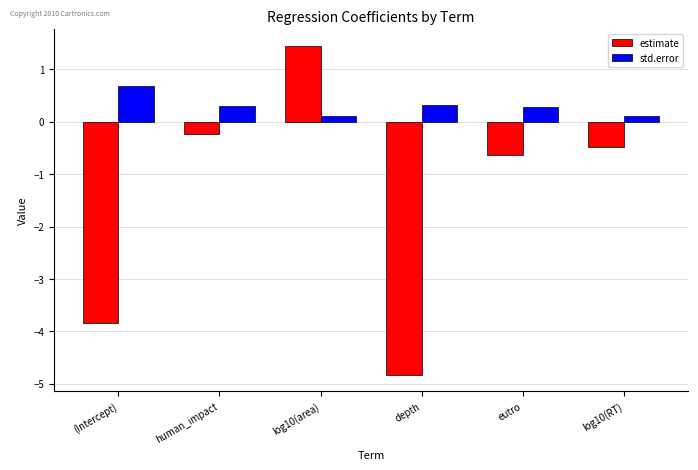

Which label corresponds to the smallest value in the chart?

depth